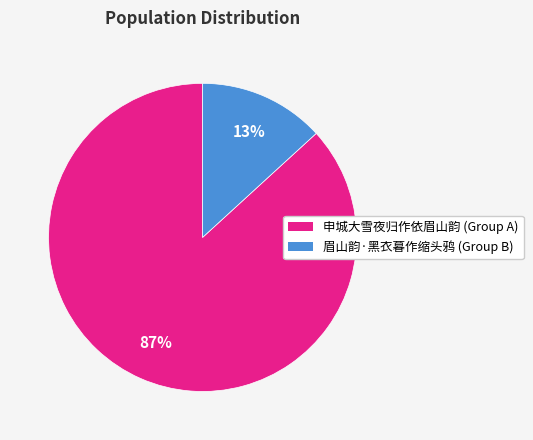

Which category has the biggest portion of the pie?

申城大雪夜归作依眉山韵 (Group A)